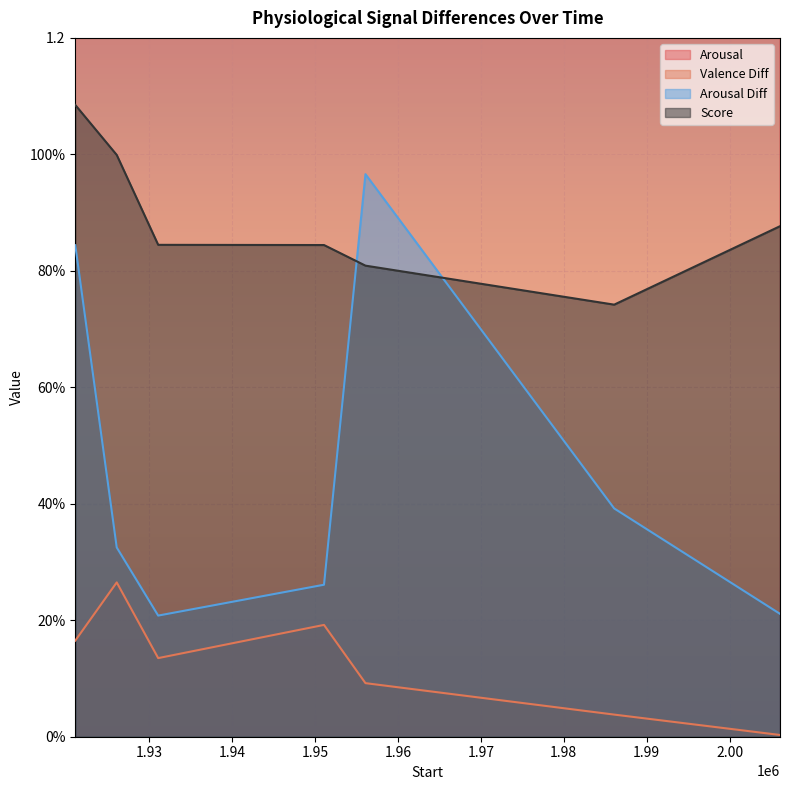

True or false: Valence Diff and Score cross at least once.

False